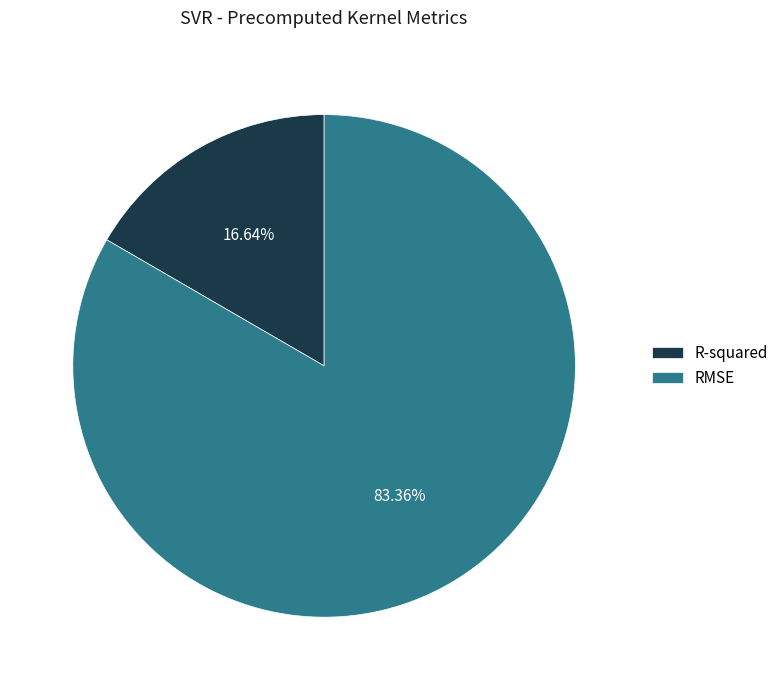

Which category has the smallest portion of the pie?

R-squared